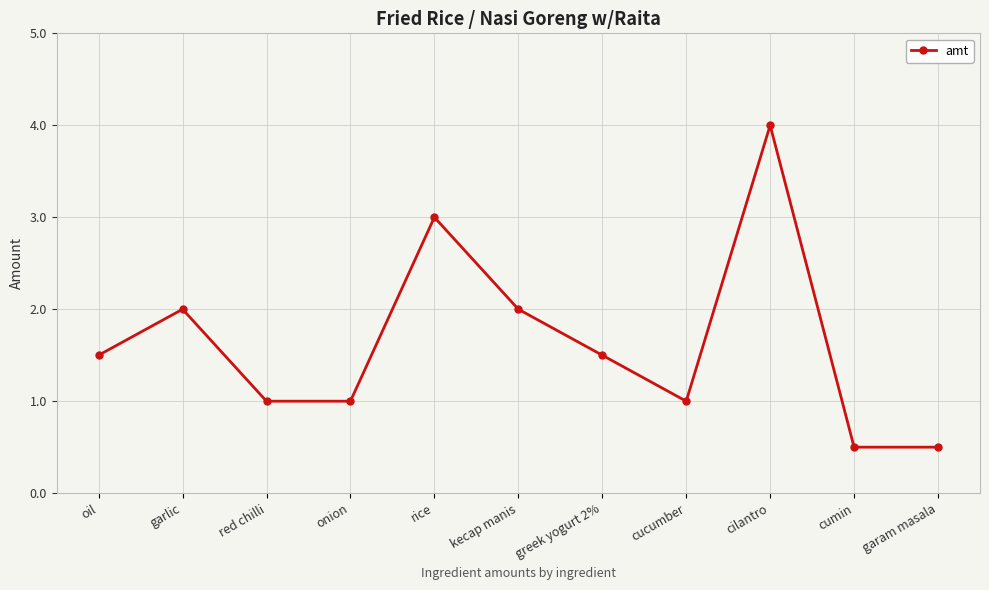

Reading right to left, transcribe all the data shown in this chart.

0.5	0.5	4.0	1.0	1.5	2.0	3.0	1.0	1.0	2.0	1.5